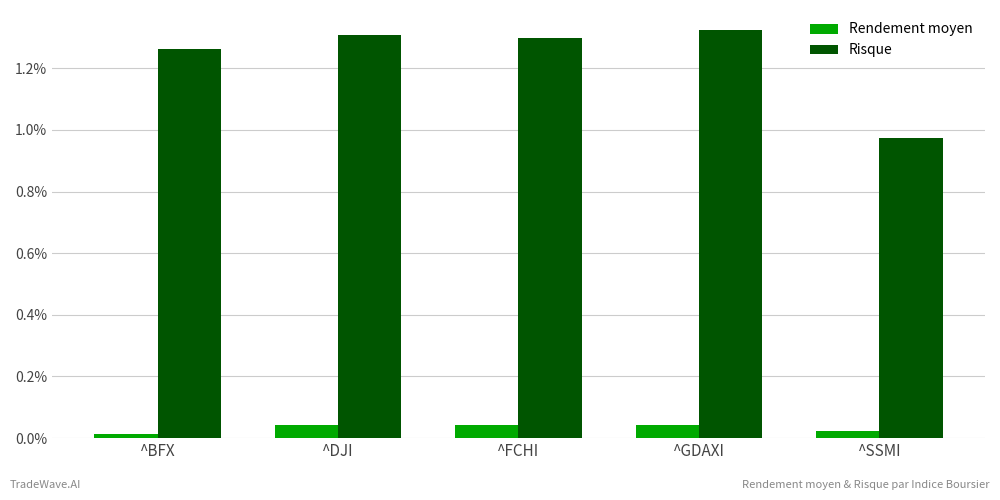

Does the chart contain stacked bars?

No